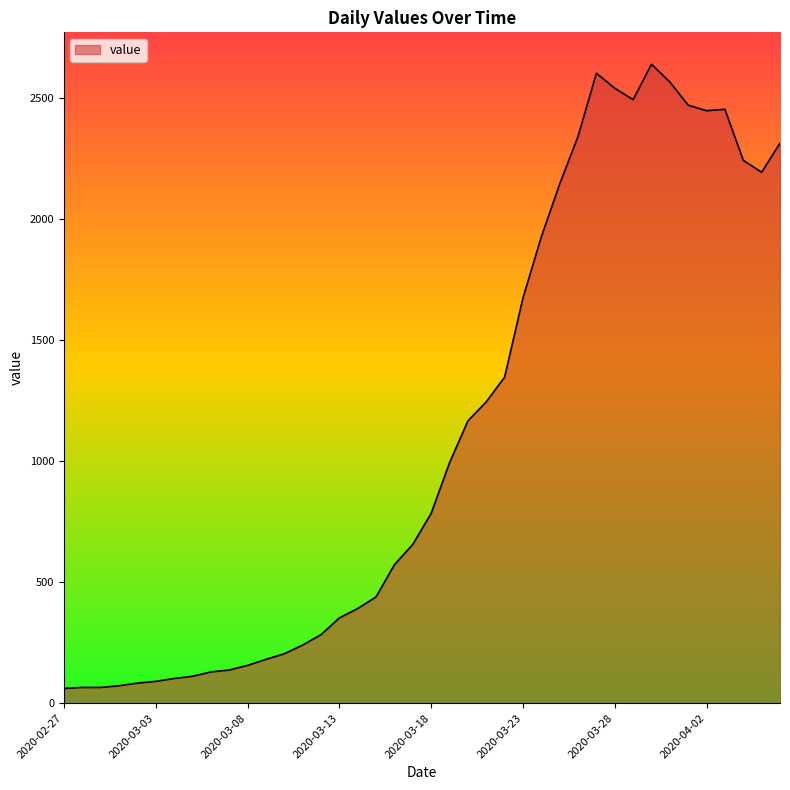

What is the difference between the maximum and minimum values?

2579